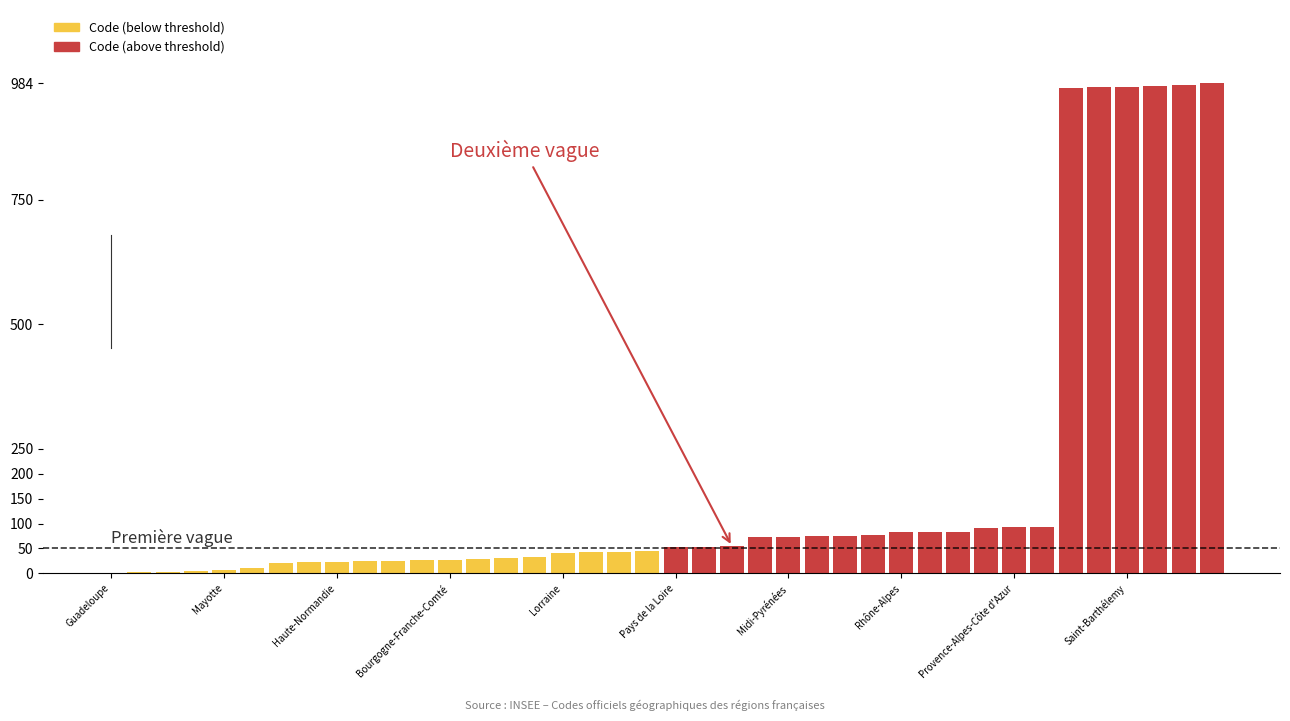

What are all the series names shown in the legend?

Code (below threshold), Code (above threshold)